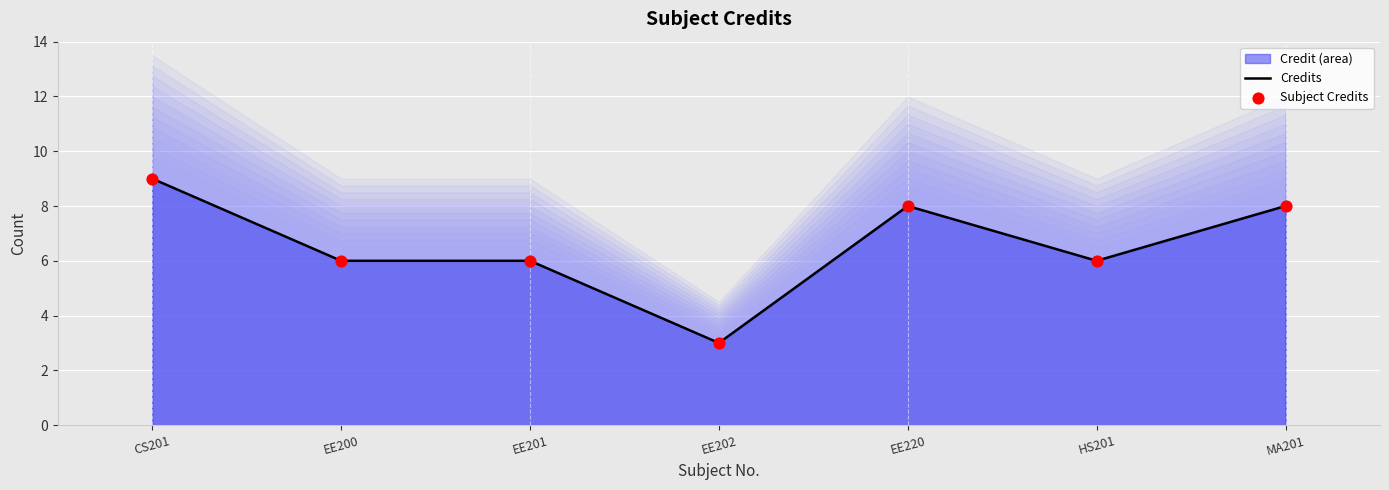

What is the total value across all series at EE220?

16